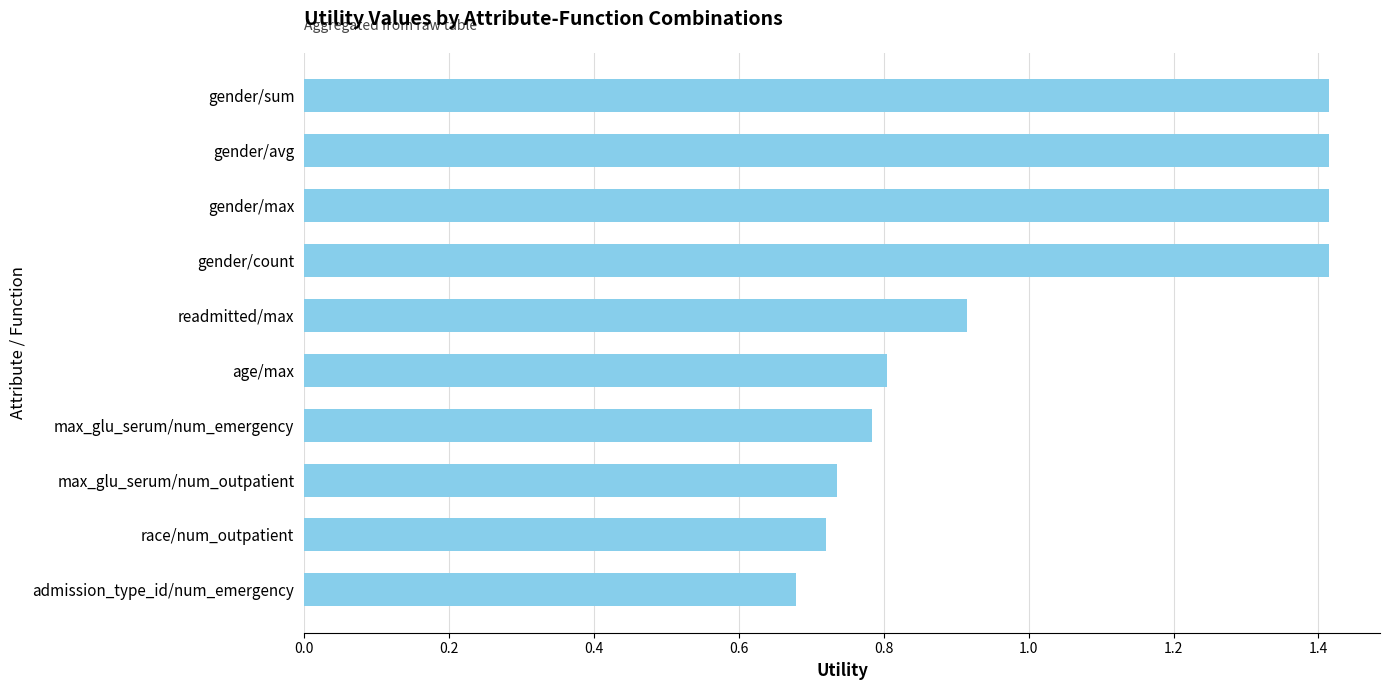

What is the change in value from gender/avg to race/num_outpatient?

-0.7